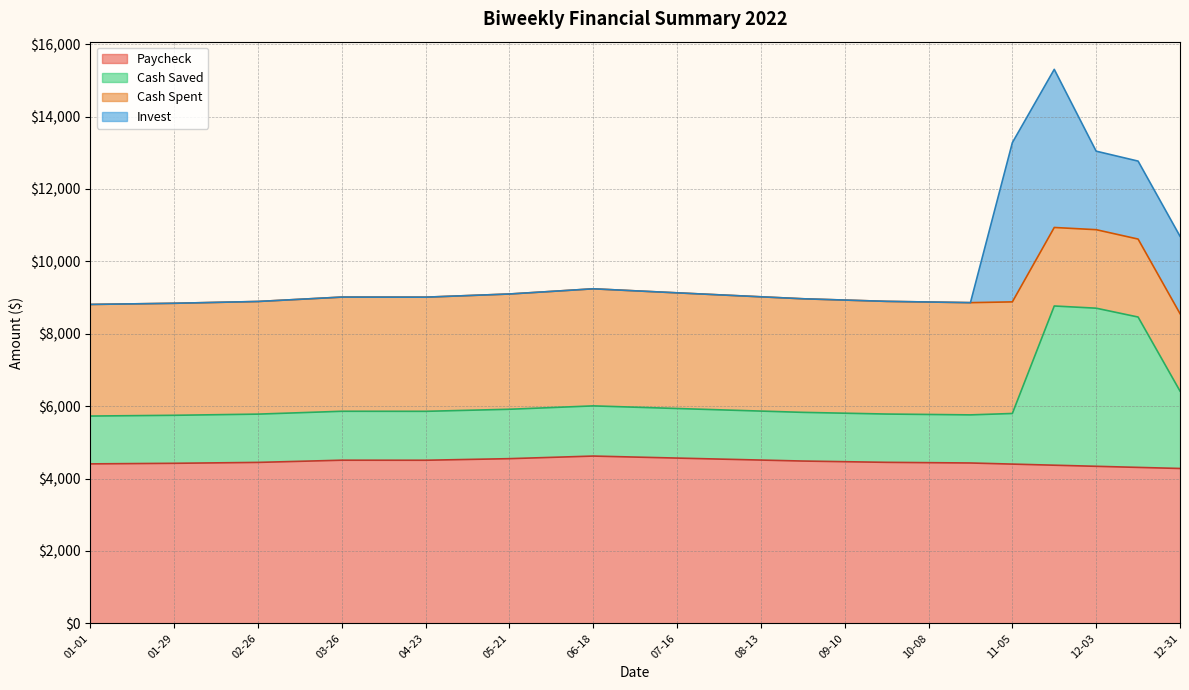

True or false: Cash Saved has more than 2 interior local peaks.

True